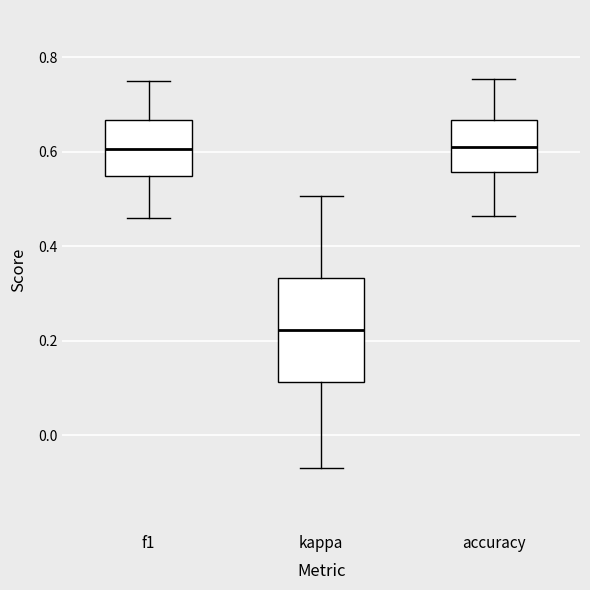

Reading left to right, read every box against the y-axis: the position of its median line, the range the box covers, and the ends of its whiskers. The values are not printed on the chart, so give them approximately, as read against the axis.

f1: median 0.60, box 0.54 to 0.66, whiskers 0.46 to 0.74
kappa: median 0.22, box 0.12 to 0.34, whiskers -0.06 to 0.50
accuracy: median 0.62, box 0.56 to 0.66, whiskers 0.46 to 0.76